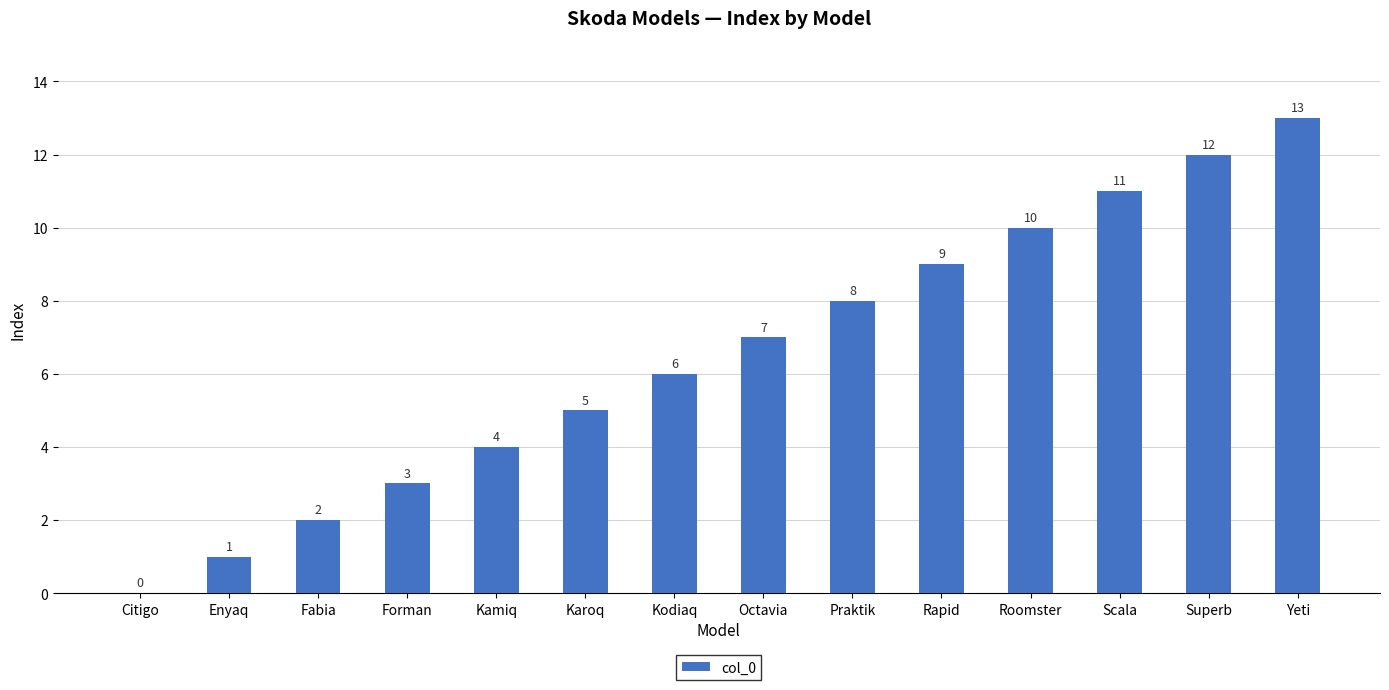

Read the value at Praktik, to the nearest 10.

10